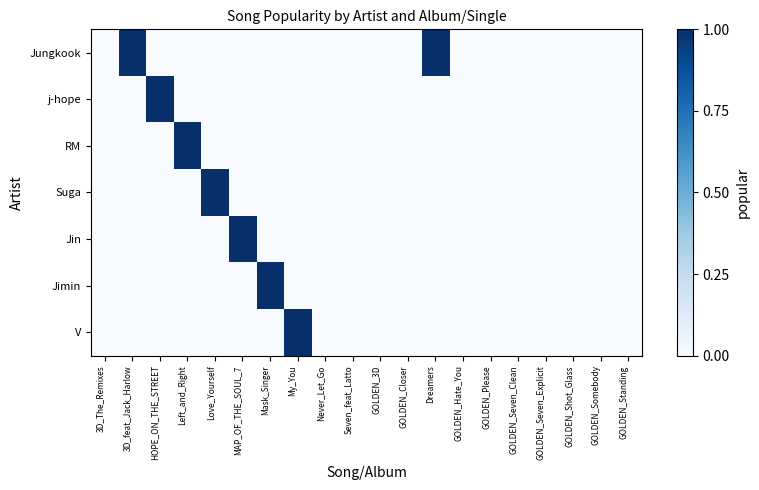

Rank the series at GOLDEN_Closer from highest to lowest value.

Jungkook, j-hope, RM, Suga, Jin, Jimin, V